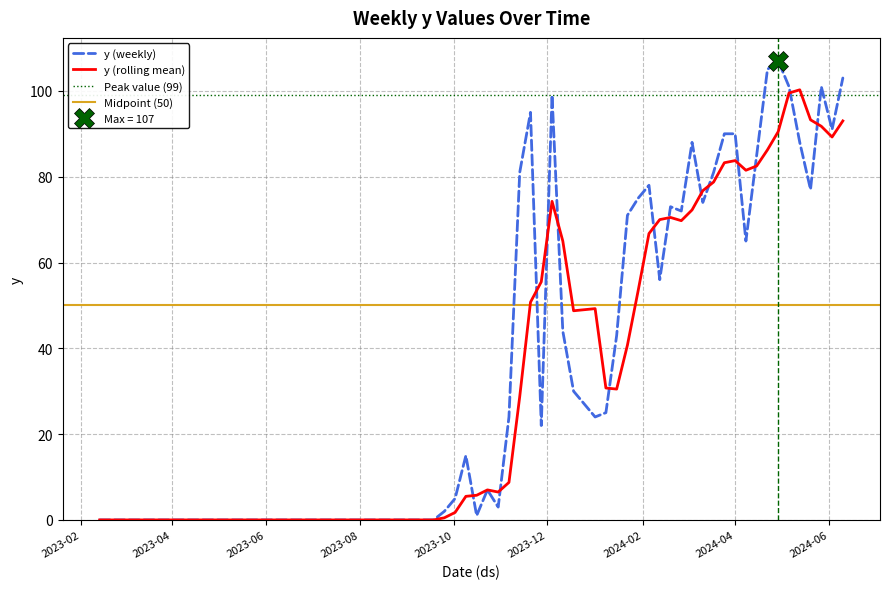

List the labels in order of value, smallest first.

2023-02-13, 2023-02-27, 2023-09-18, 2023-10-16, 2023-09-25, 2023-10-30, 2023-10-02, 2023-10-23, 2023-10-09, 2023-11-27, 2023-11-06, 2024-01-01, 2024-01-08, 2023-12-18, 2024-01-15, 2023-12-11, 2024-02-12, 2024-04-08, 2024-01-22, 2024-02-26, 2024-02-19, 2024-03-11, 2024-01-29, 2024-05-20, 2024-02-05, 2023-11-13, 2024-03-18, 2024-04-15, 2024-03-04, 2024-05-13, 2024-03-25, 2024-04-01, 2024-06-03, 2023-11-20, 2023-12-04, 2024-05-06, 2024-05-27, 2024-06-10, 2024-04-22, 2024-04-29